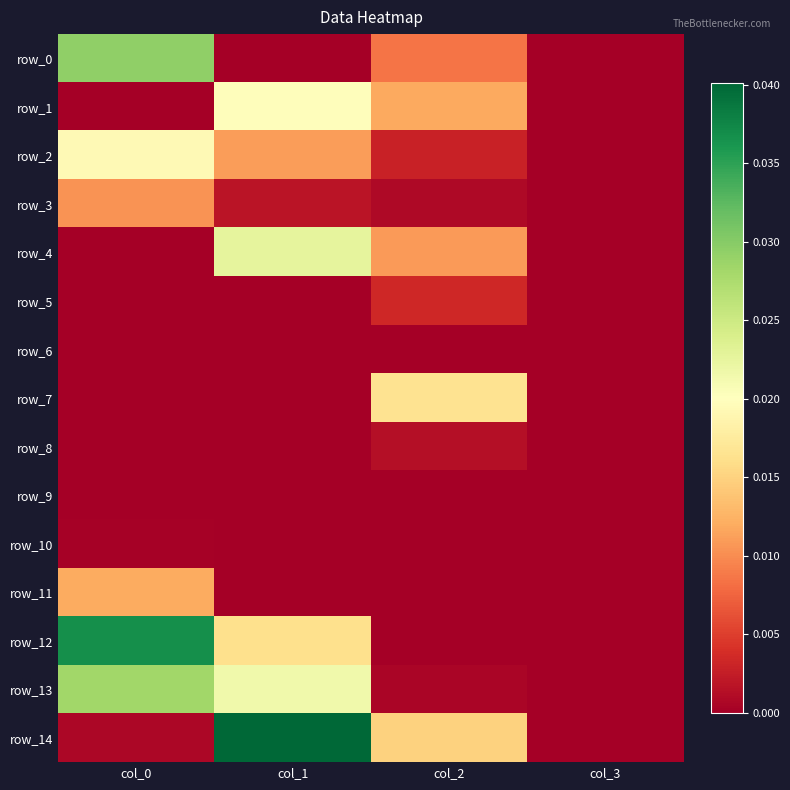

List the labels in order of row_14 value, largest first.

col_1, col_2, col_0, col_3